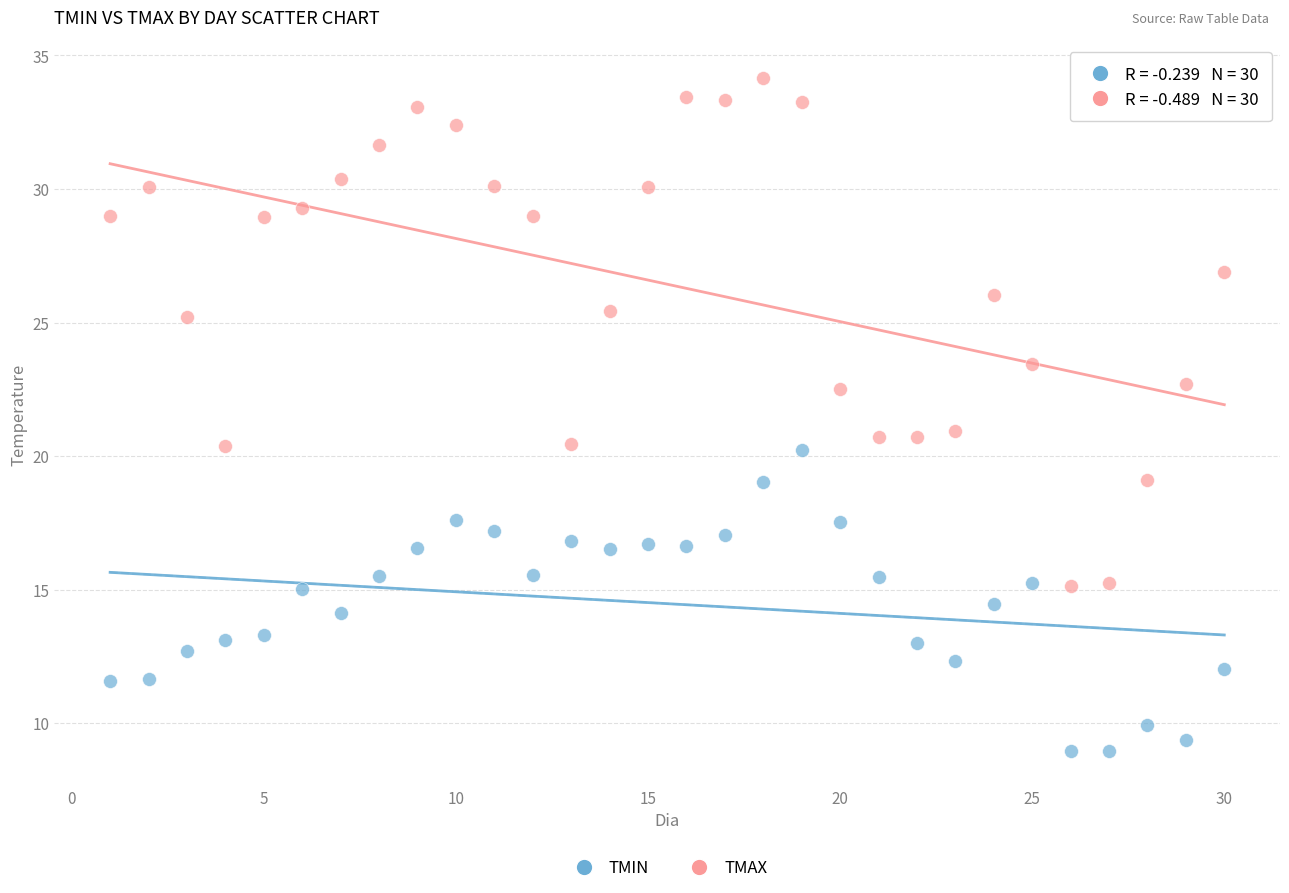

Which series contains the lowest Y value?

TMIN